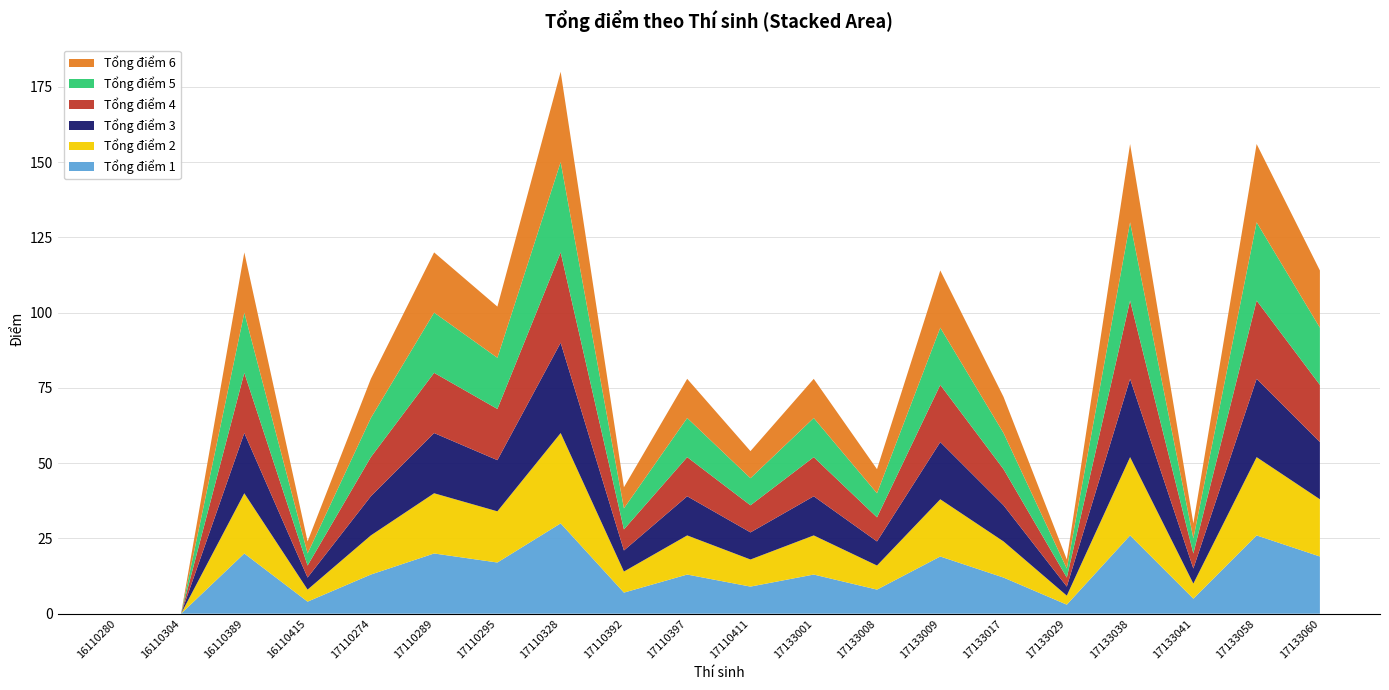

Reading right to left, extract all data points from this chart.

Tổng điểm 1: 19	26	5	26	3	12	19	8	13	9	13	7	30	17	20	13	4	20	0	0
Tổng điểm 2: 19	26	5	26	3	12	19	8	13	9	13	7	30	17	20	13	4	20	0	0
Tổng điểm 3: 19	26	5	26	3	12	19	8	13	9	13	7	30	17	20	13	4	20	0	0
Tổng điểm 4: 19	26	5	26	3	12	19	8	13	9	13	7	30	17	20	13	4	20	0	0
Tổng điểm 5: 19	26	5	26	3	12	19	8	13	9	13	7	30	17	20	13	4	20	0	0
Tổng điểm 6: 19	26	5	26	3	12	19	8	13	9	13	7	30	17	20	13	4	20	0	0